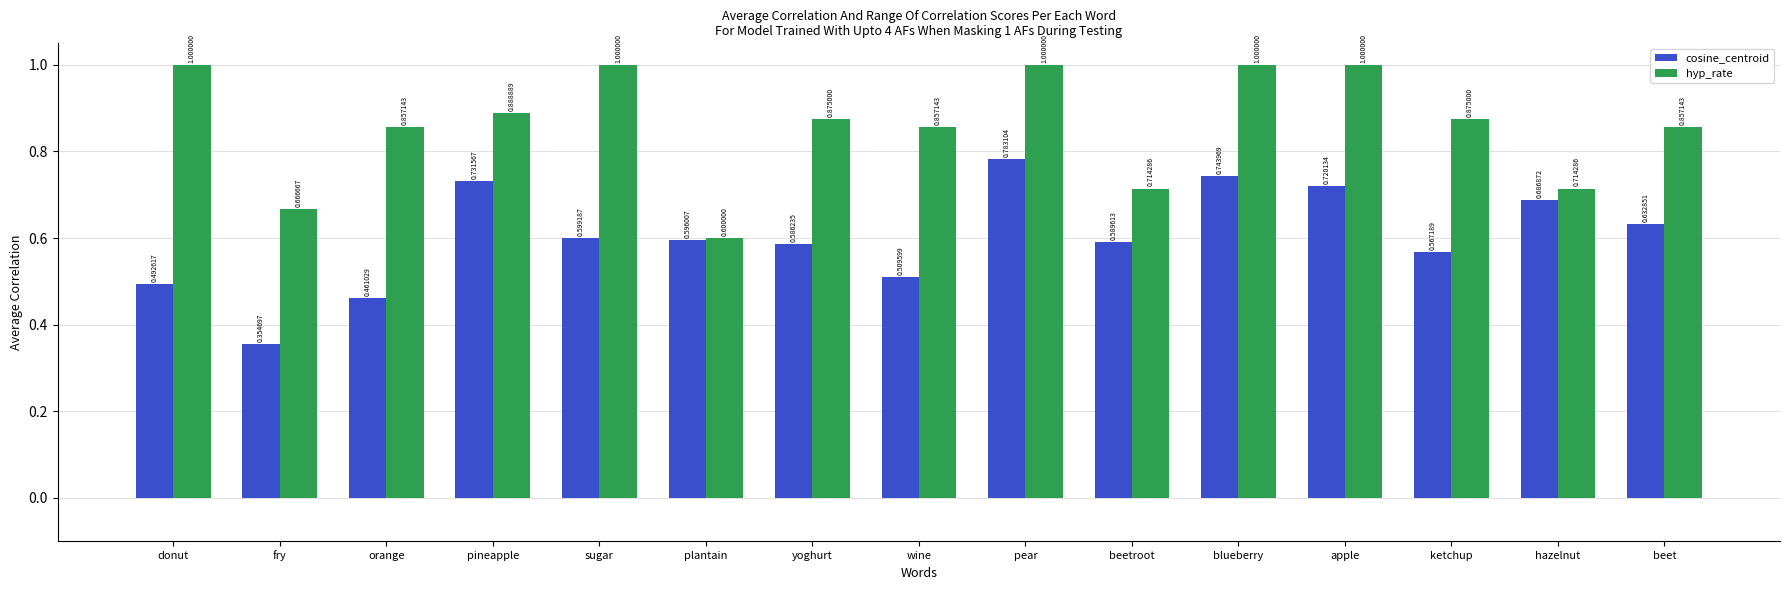

Rank the categories by cosine_centroid value from highest to lowest.

pear, blueberry, pineapple, apple, hazelnut, beet, sugar, plantain, beetroot, yoghurt, ketchup, wine, donut, orange, fry